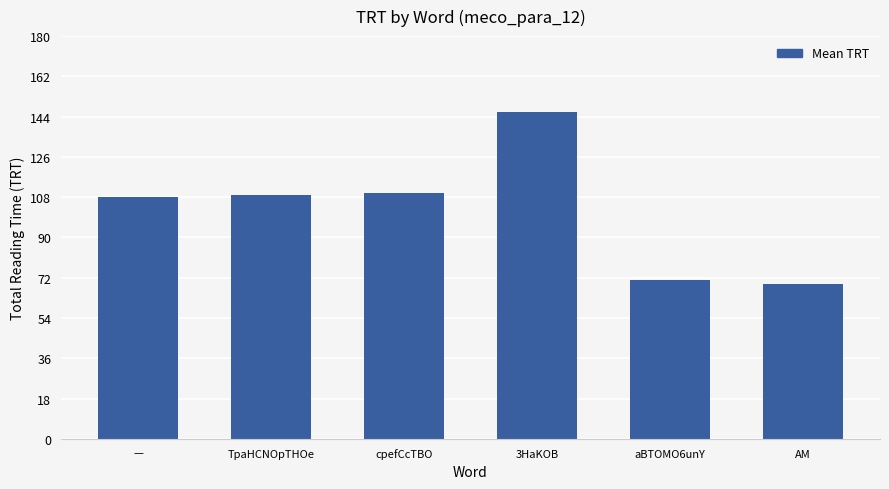

Does the chart contain stacked bars?

No